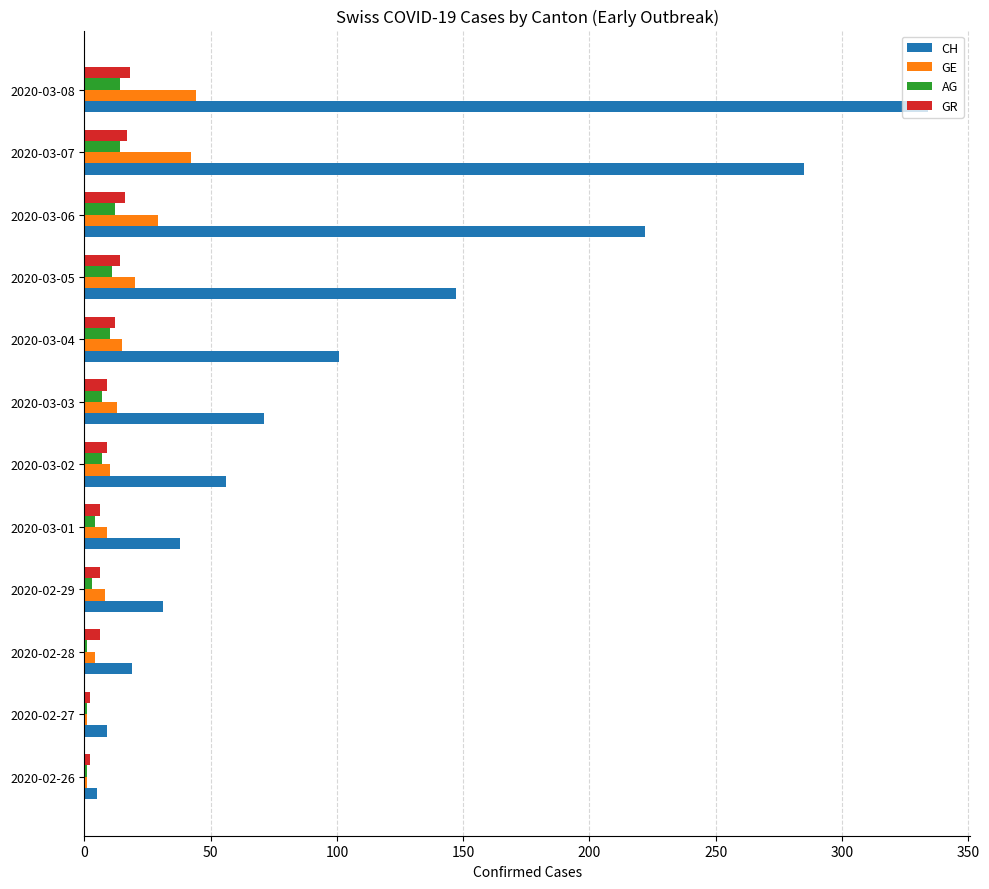

Between 2020-02-28 and 2020-03-05, which series saw the biggest shift?

CH